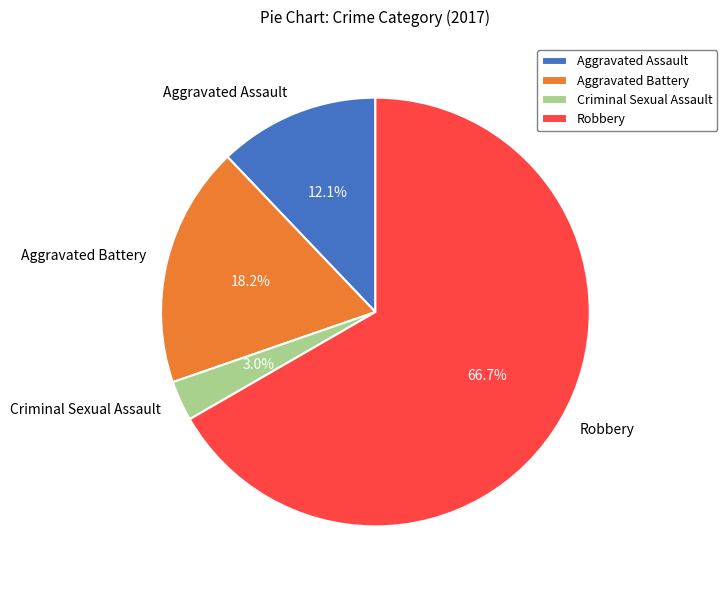

Which has a higher value, Aggravated Battery or Criminal Sexual Assault?

Aggravated Battery